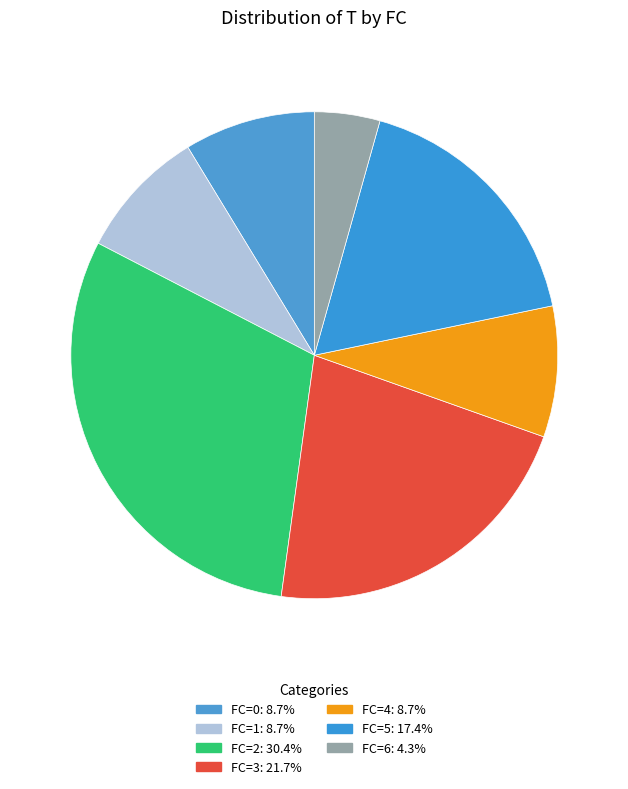

To the nearest percent, what is the combined percentage of FC=4 and FC=0?

17%